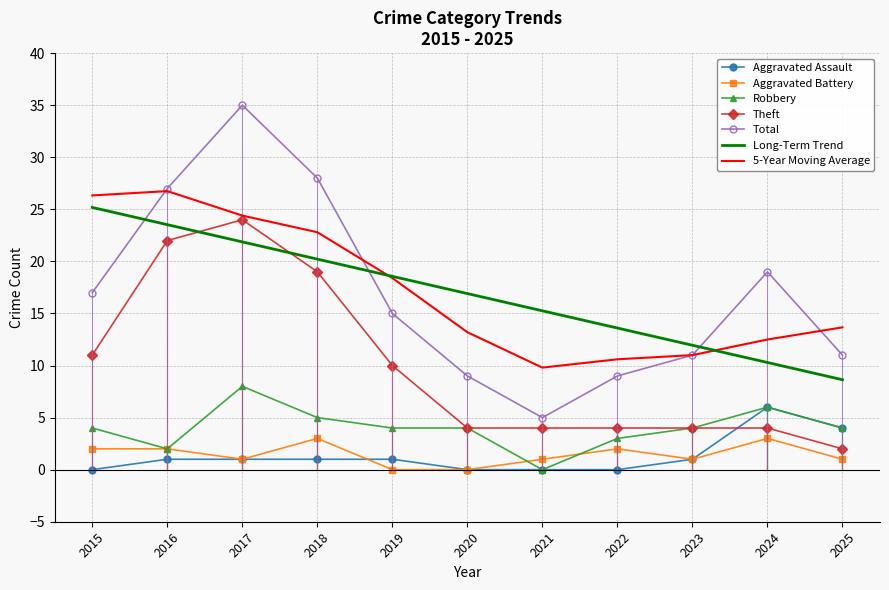

What is the difference between the maximum and minimum values in the Aggravated Assault series?

6.0